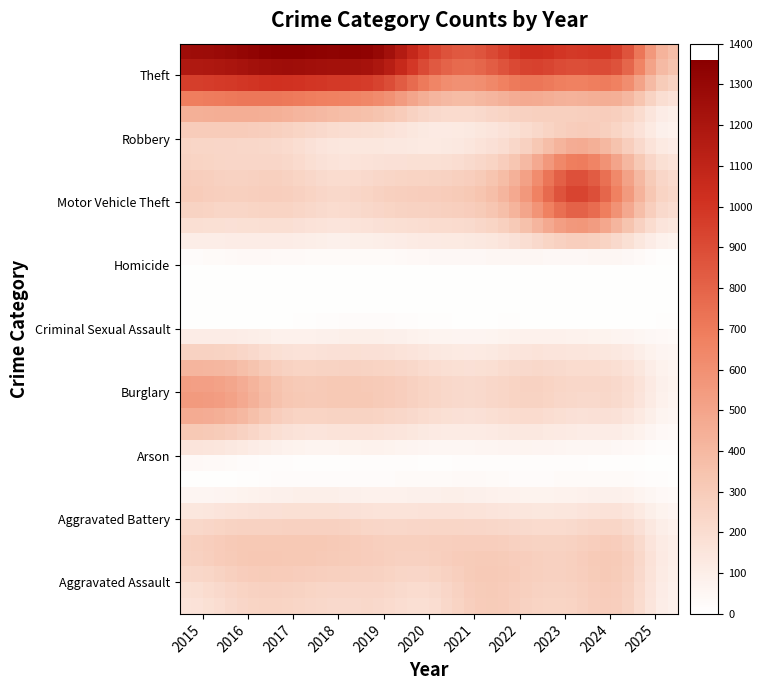

Rank the series by their maximum value, from highest to lowest.

Theft, Motor Vehicle Theft, Burglary, Robbery, Aggravated Battery, Aggravated Assault, Criminal Sexual Assault, Homicide, Arson